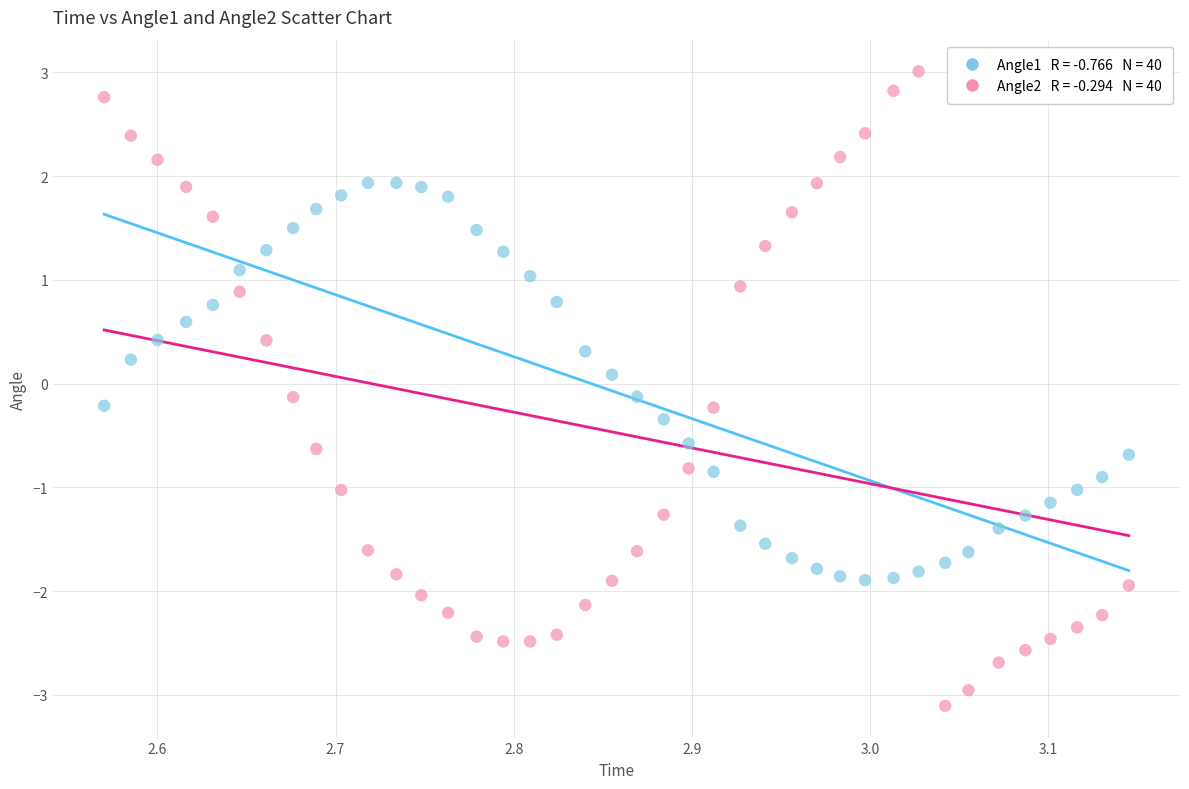

Across all data points, what is the range of Y values (max minus min)?

6.1